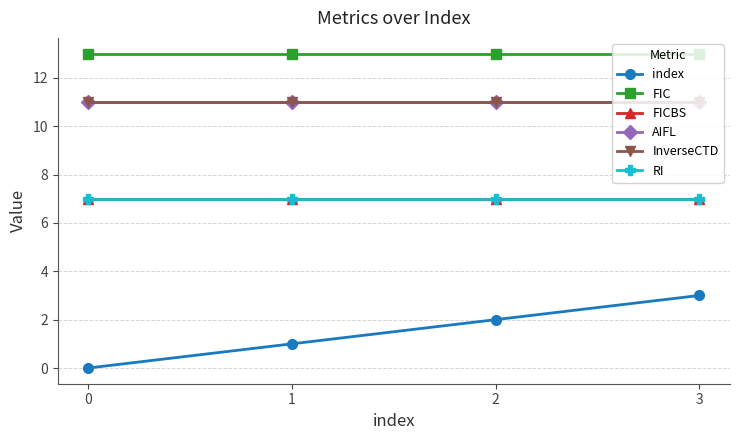

Does the chart have visible grid lines?

Yes